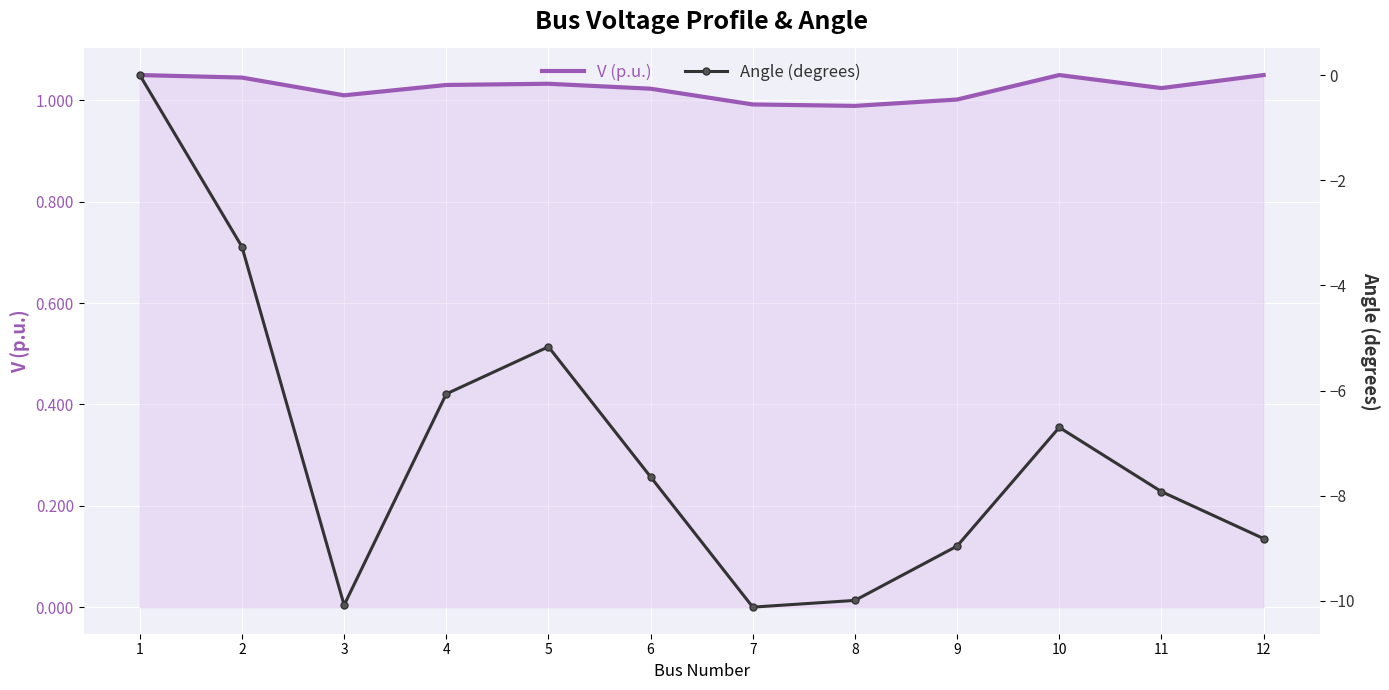

What is the difference between the Angle (degrees) values at 1 and 12?

8.8